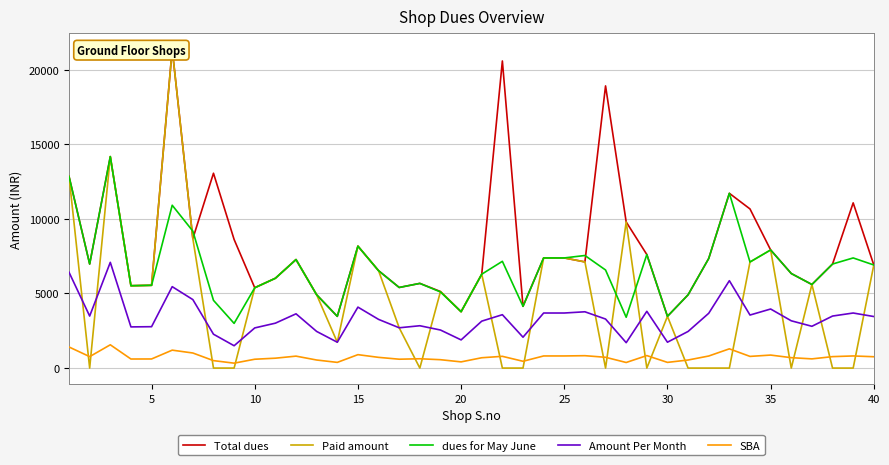

What is the sum of all Paid amount values?

188755